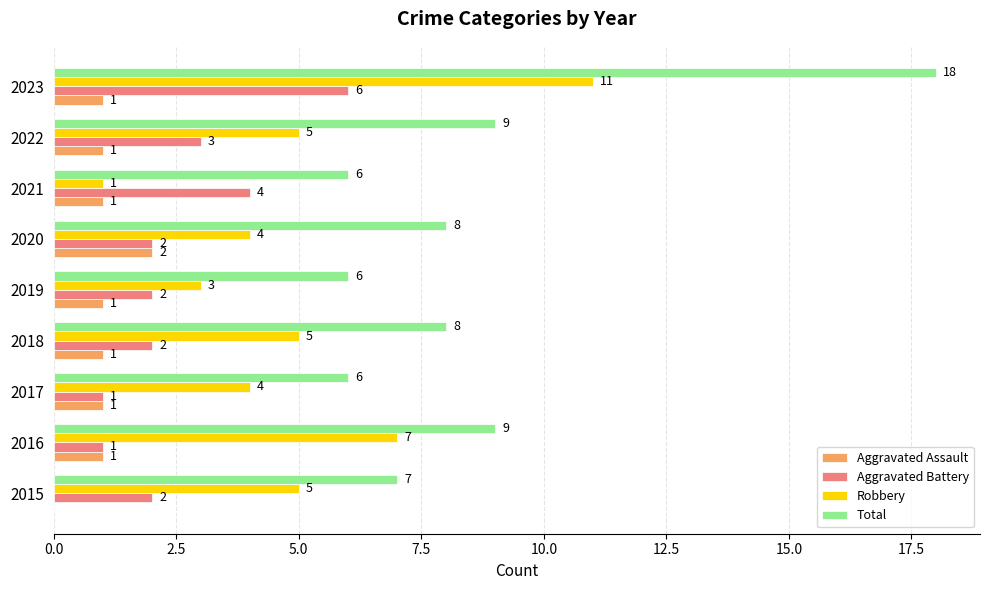

Which series changed the most between 2017 and 2022?

Total